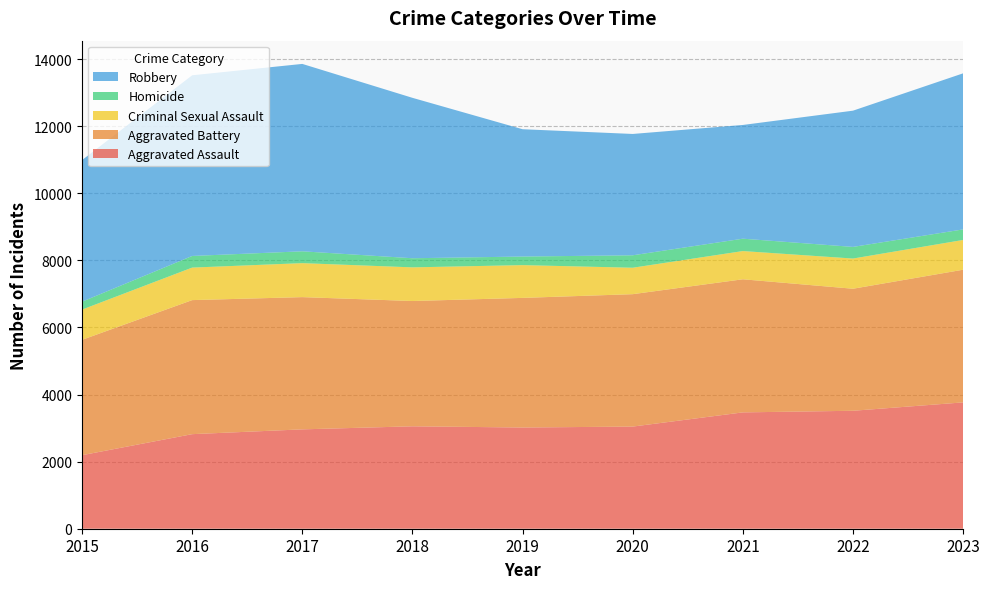

Reading right to left, list all the values displayed in this chart.

Aggravated Assault: 3766	3516	3468	3045	3017	3053	2962	2819	2192
Aggravated Battery: 3955	3638	3968	3947	3864	3735	3942	3996	3439
Criminal Sexual Assault: 887	900	841	788	977	1003	1013	969	901
Homicide: 315	347	369	371	256	272	353	347	236
Robbery: 4652	4061	3390	3617	3795	4782	5586	5386	4220